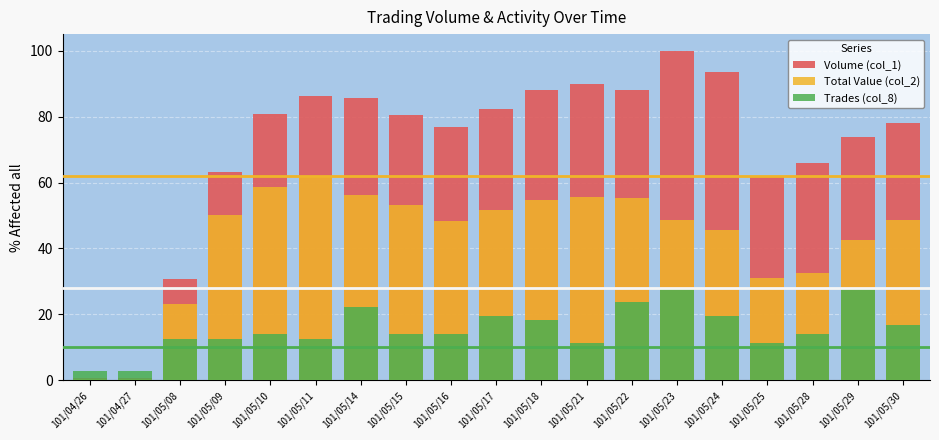

Which series has the largest range (max minus min)?

Volume (col_1)